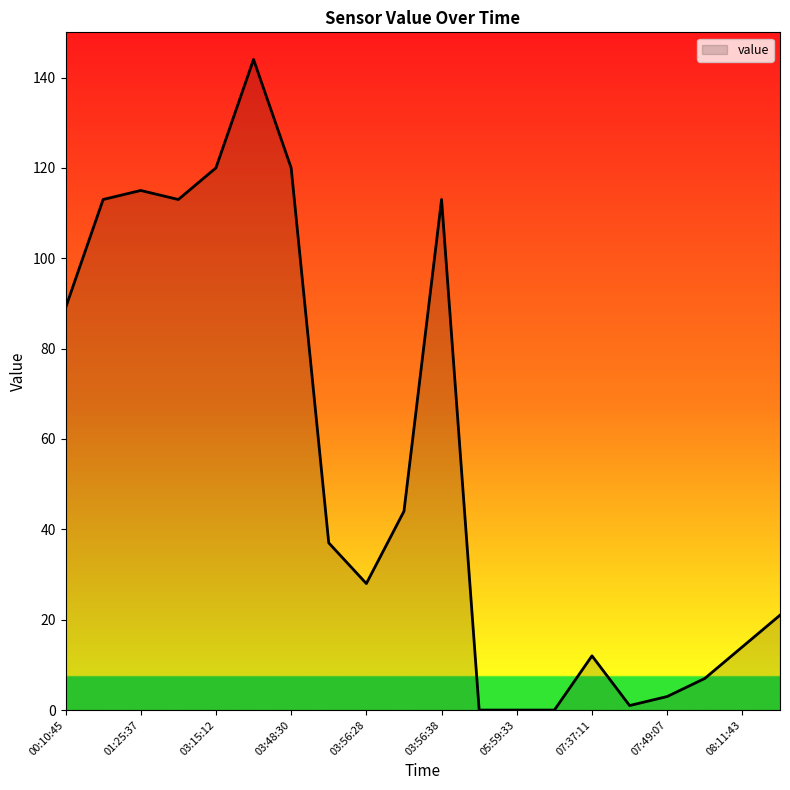

What is the difference between the maximum and minimum values?

144